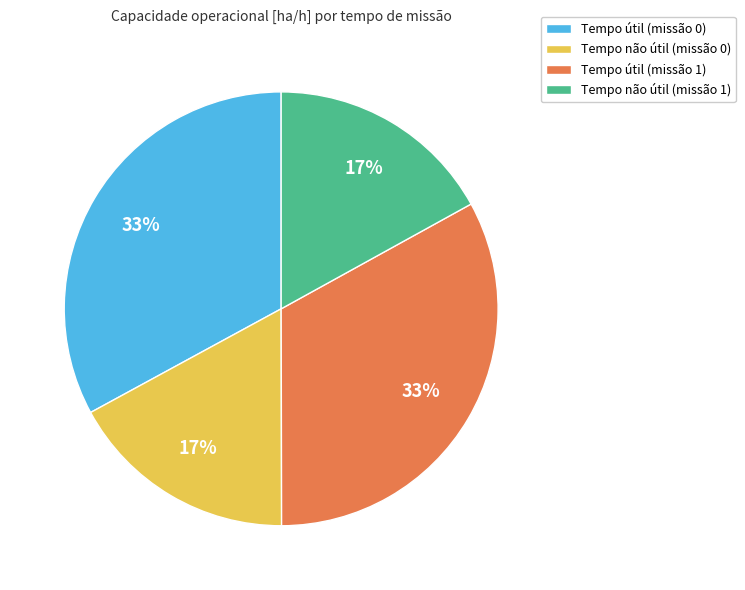

To the nearest percent, what portion does Tempo não útil (missão 1) represent?

17%